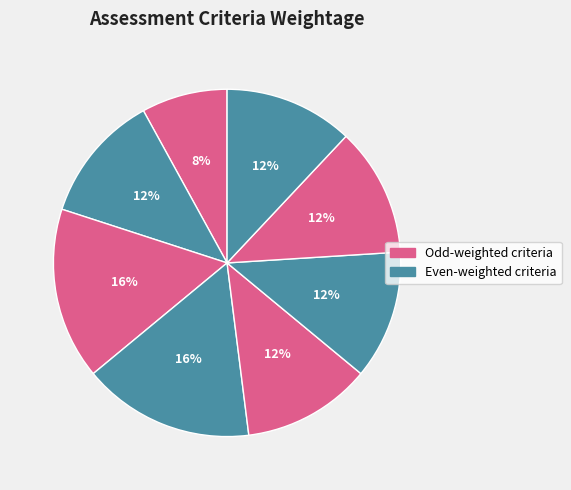

How many segments does this pie chart have?

8